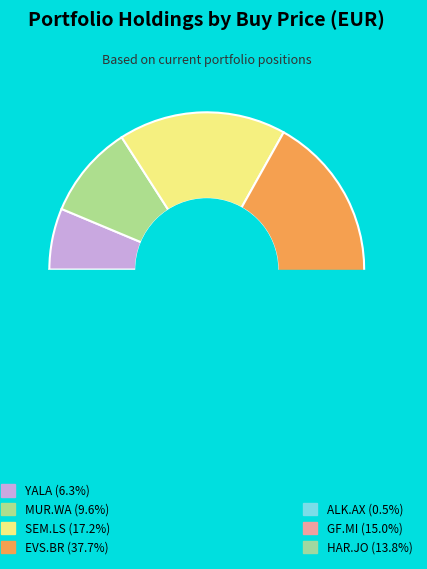

To the nearest percent, what is the combined percentage of SEM.LS and GF.MI?

32%